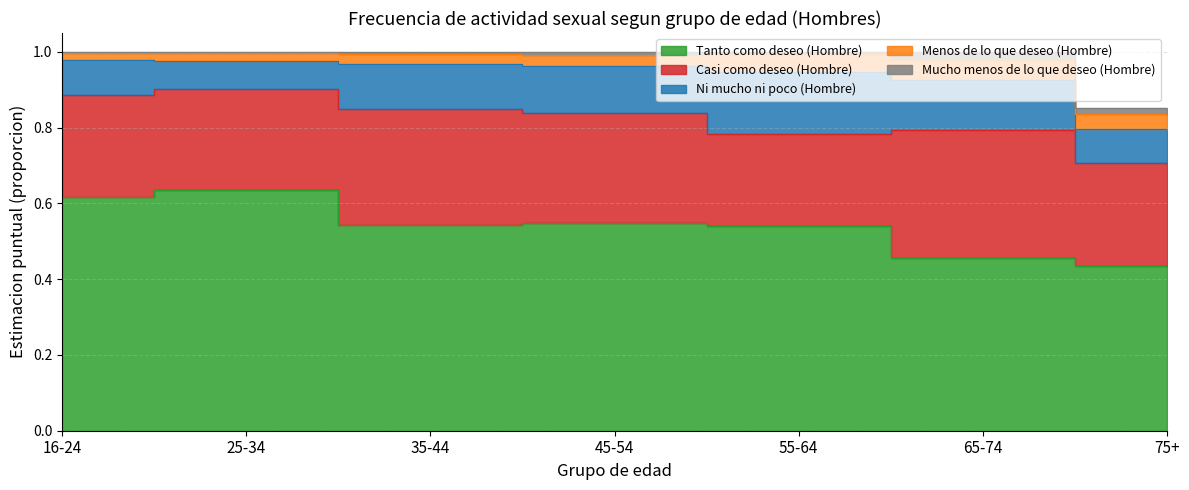

Is the value of Tanto como deseo (Hombre) at 45-54 greater than the value of Mucho menos de lo que deseo (Hombre) at 45-54?

Yes